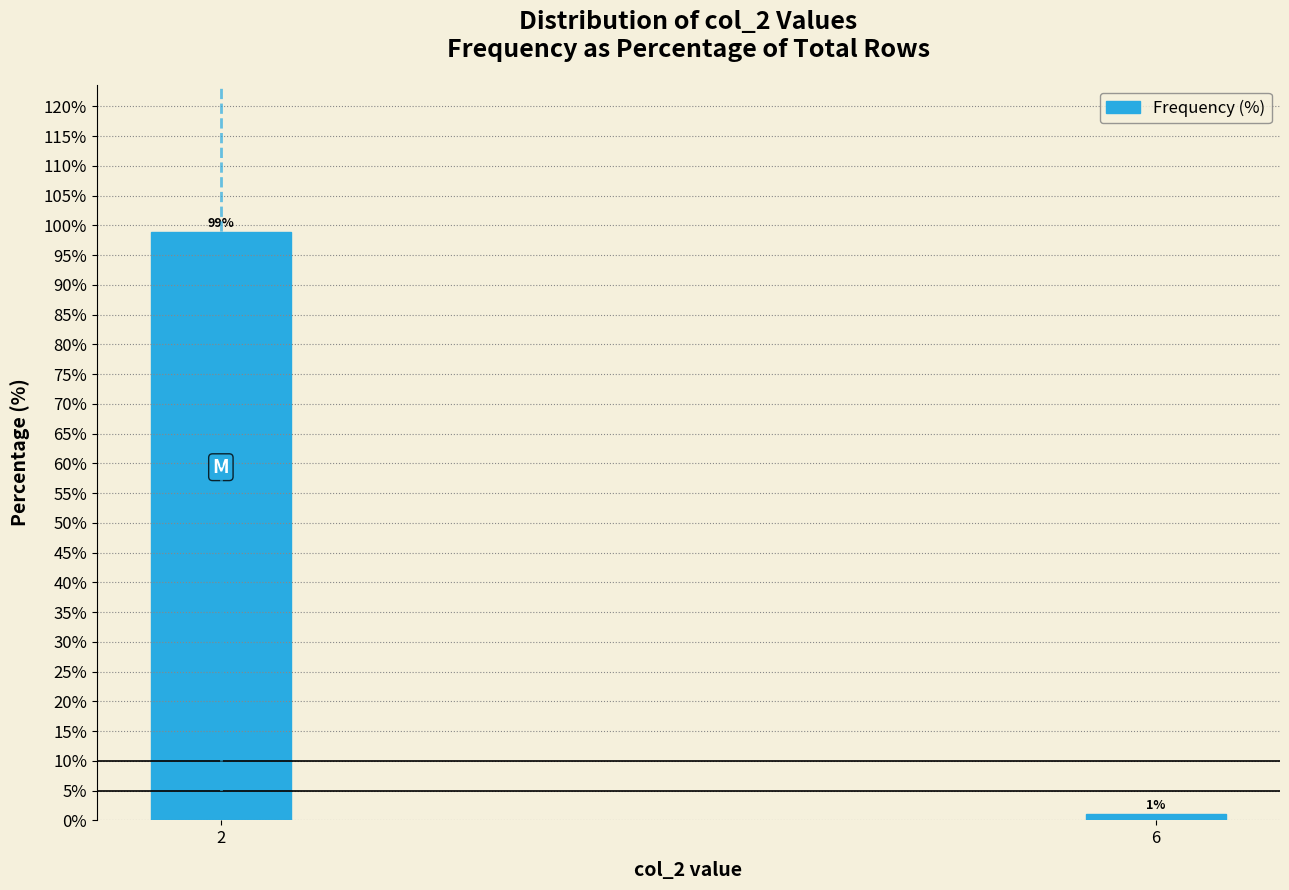

The chart shows a value of 98.9 at 2. True or false?

True